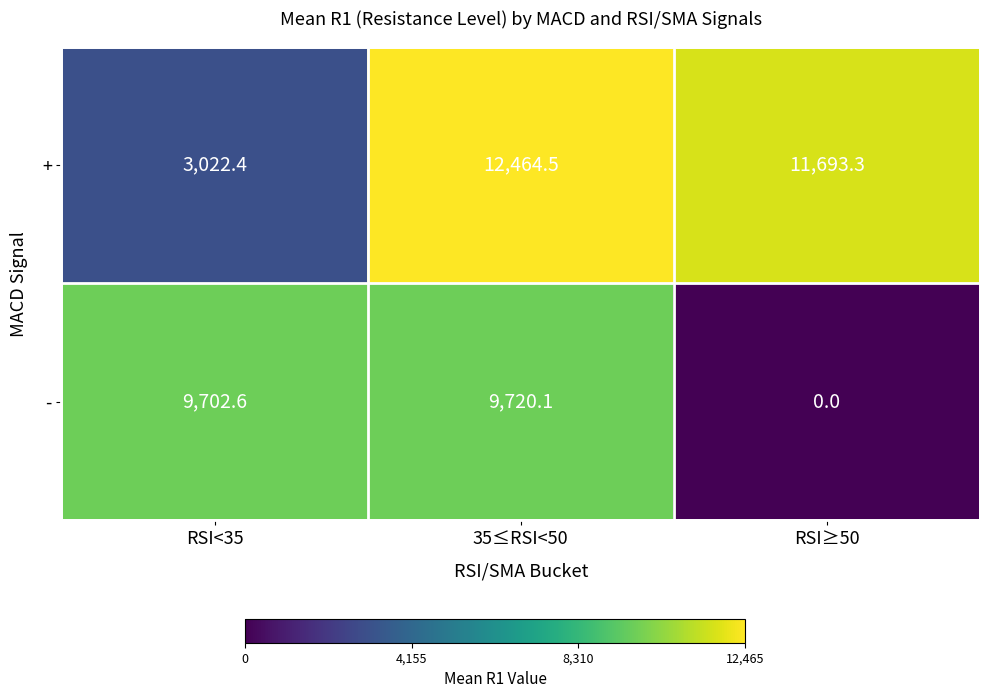

Reading right to left, transcribe all the data shown in this chart.

+: RSI≥50=11693.3	35≤RSI<50=12464.5	RSI<35=3022.4
-: RSI≥50=0.0	35≤RSI<50=9720.1	RSI<35=9702.6